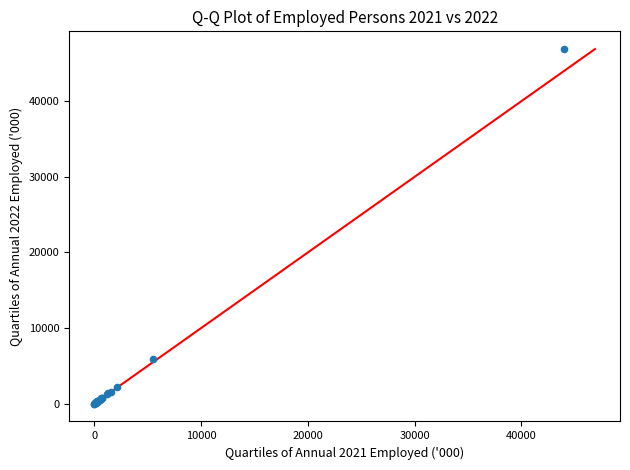

What Y value in the scatter plot is closest to 23449?

5922.2